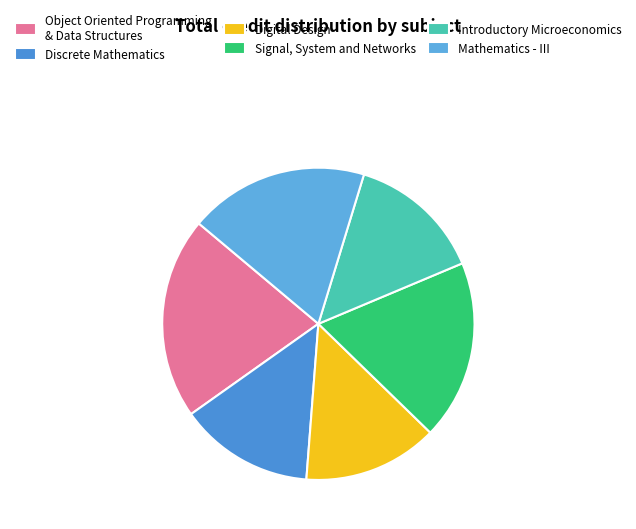

How many segments does this pie chart have?

6